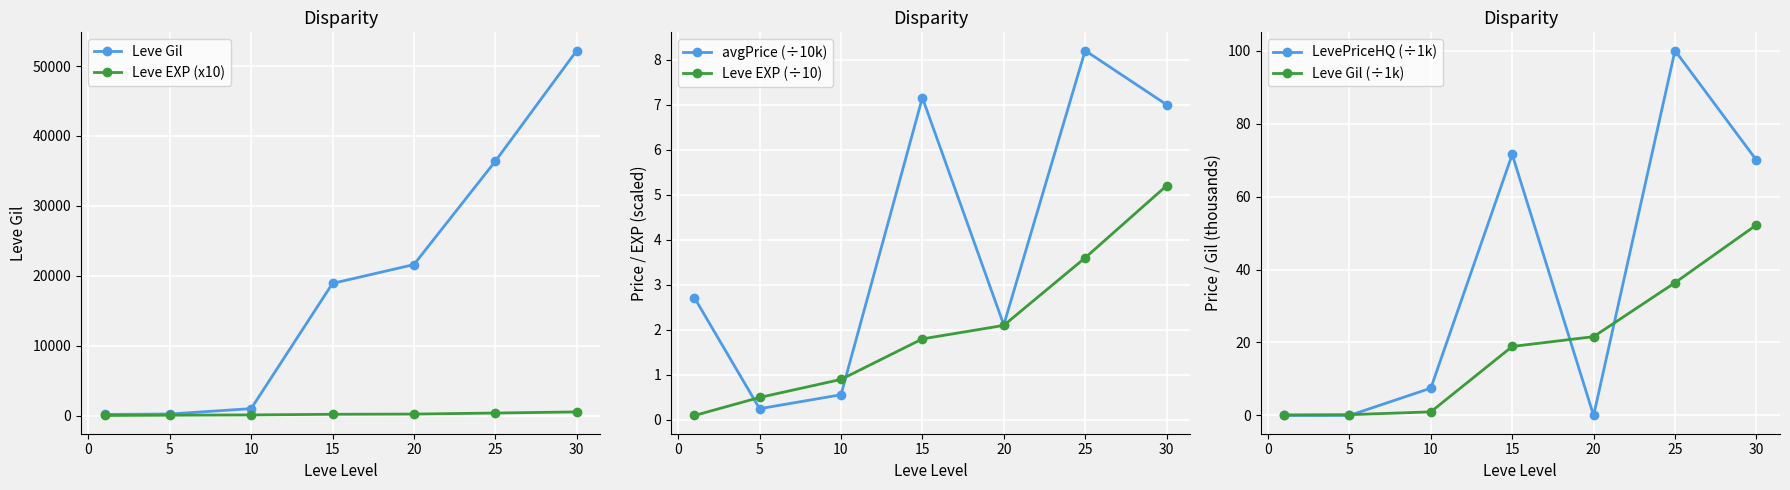

Is the value of Leve Gil at 15 greater than the value of Leve EXP (x10) at 5?

Yes